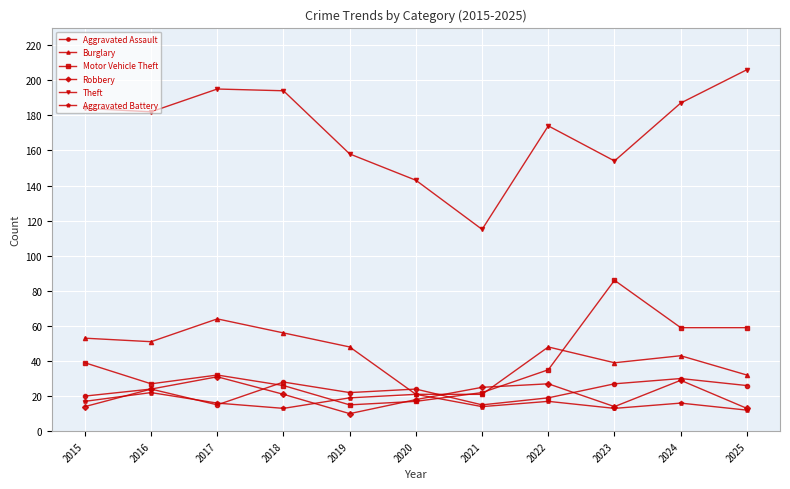

True or false: Robbery and Aggravated Battery cross at least once.

True